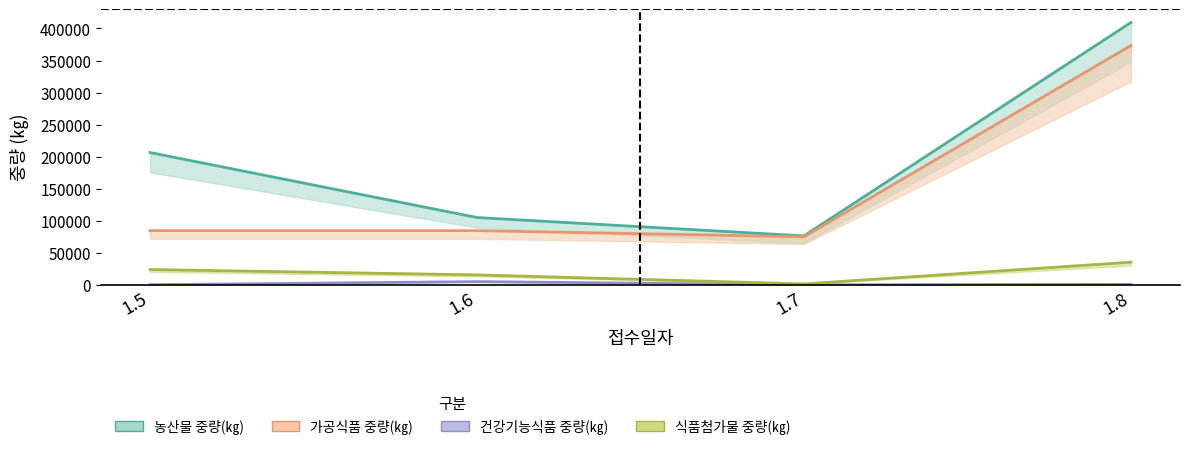

At which label does 농산물 중량(㎏) first exceed 206431?

1.8